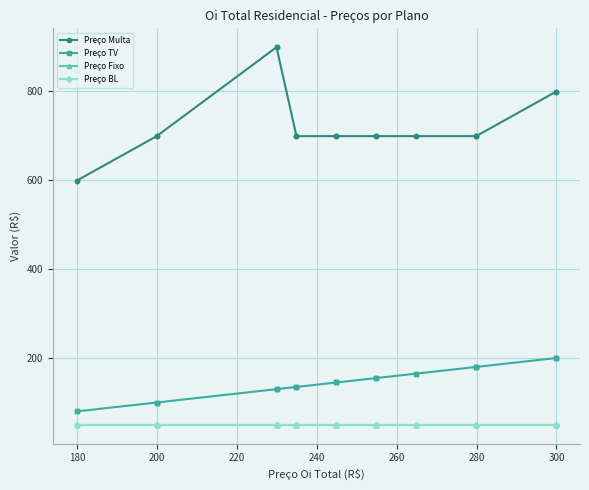

Is it true that Preço Multa equals 1067.8 at 24?

False